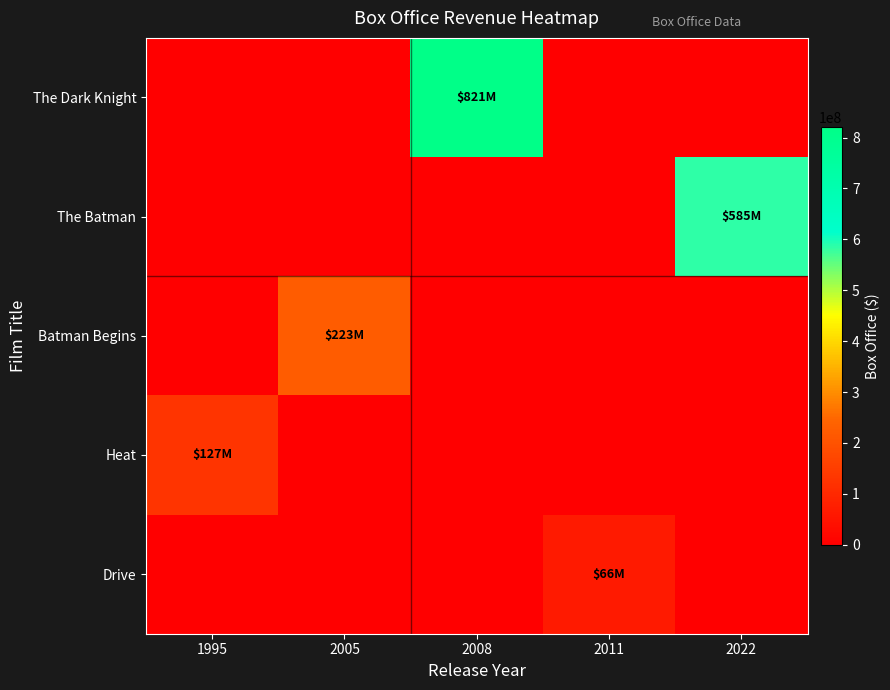

What is the maximum value shown in the chart?

820973645